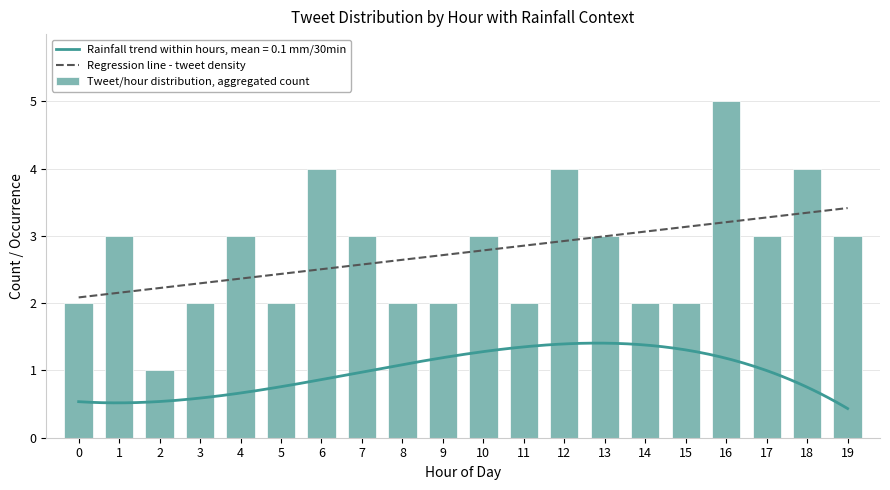

What is the spread (max minus min) of values at 14?

2.0